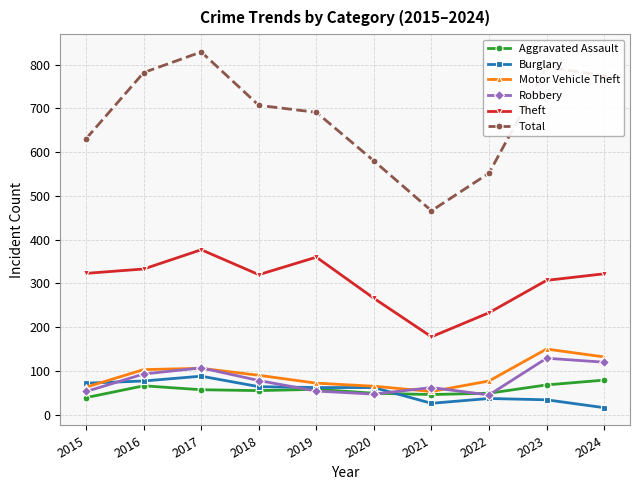

True or false: Robbery and Theft cross at least once.

False